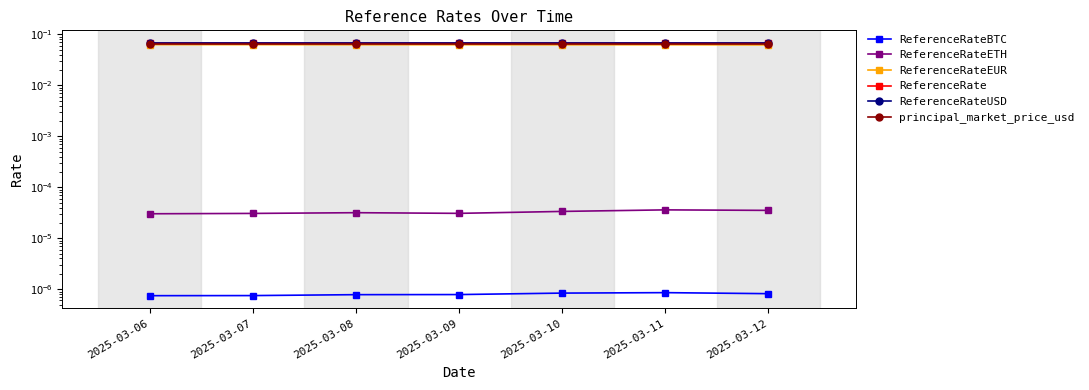

Does the chart display data point markers on the line(s)?

Yes